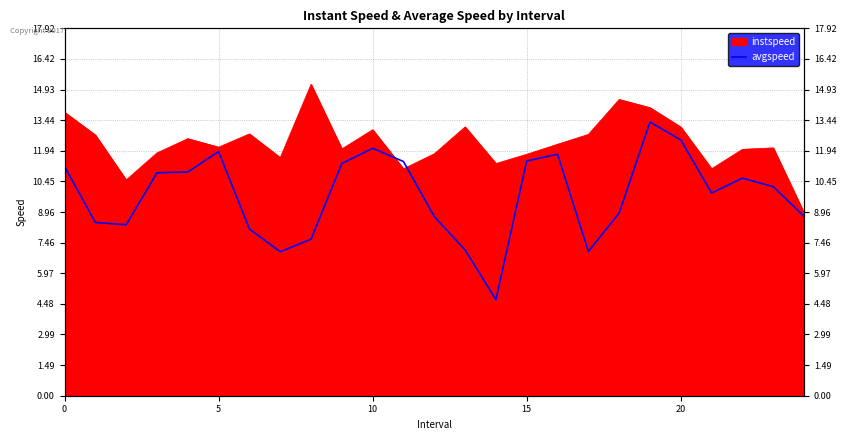

What is the change in value from 0 to 15?

+0.3